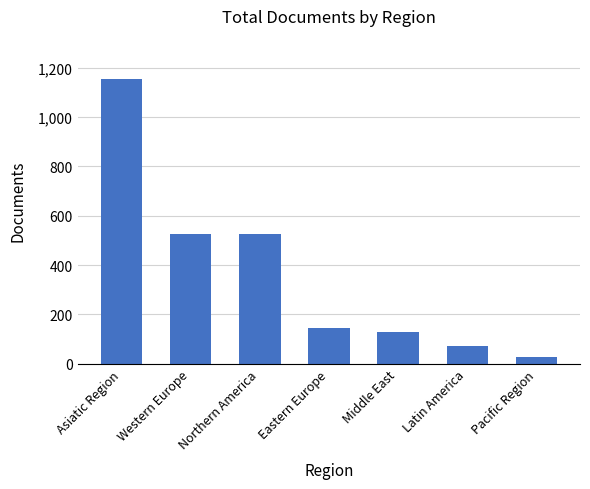

How many data points does each series have?

7